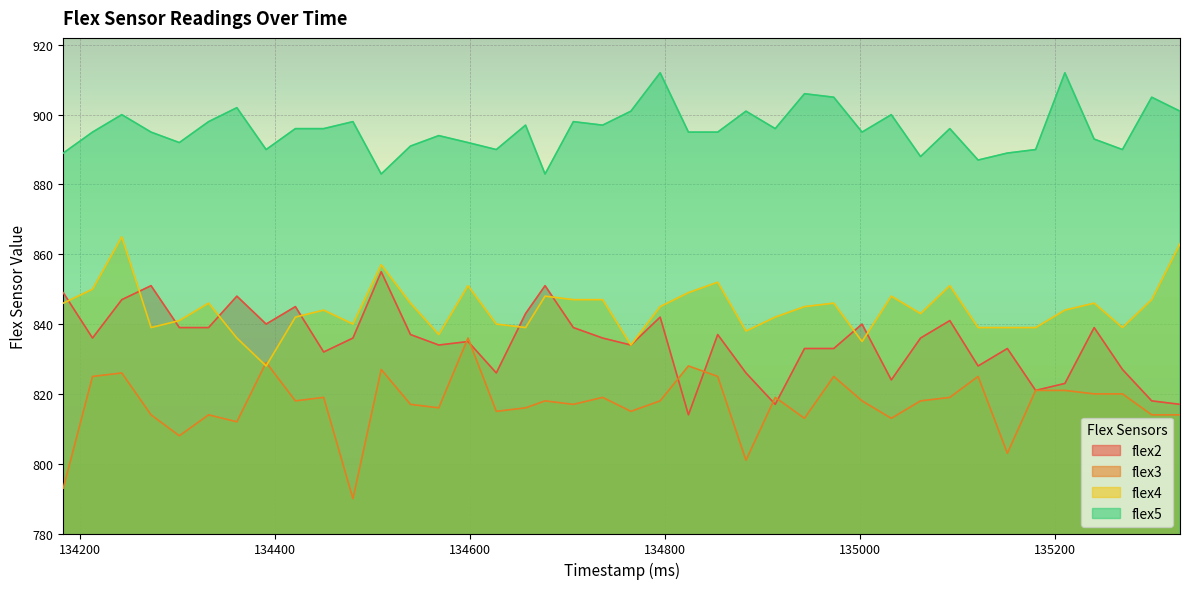

Which series has the largest total across all categories?

flex5